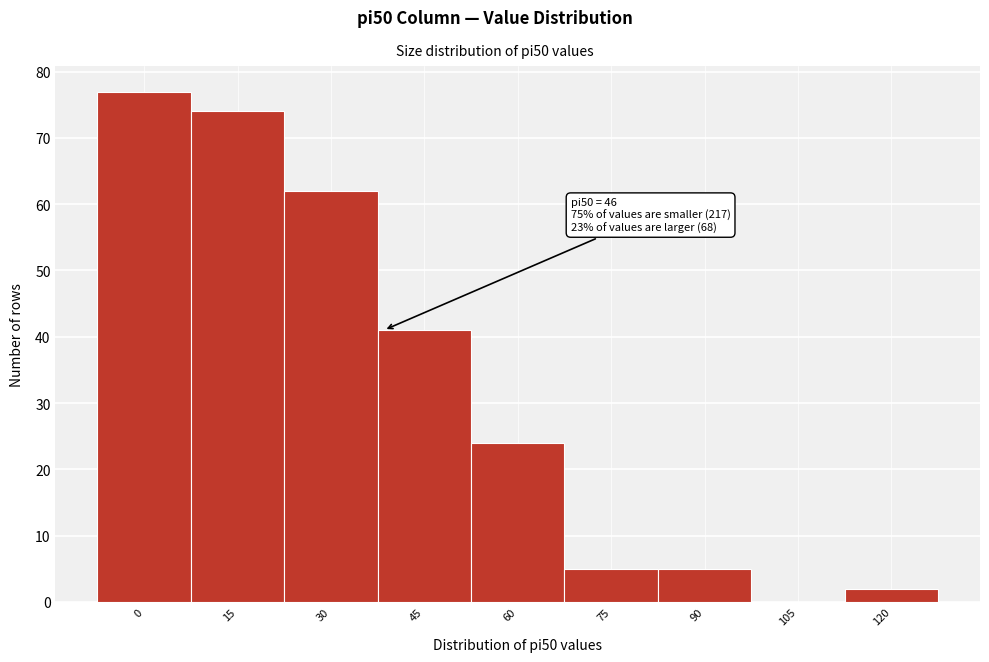

Reading left to right, what are all the values shown in this chart?

0=77	15=74	30=62	45=41	60=24	75=5	90=5	105=0	120=2